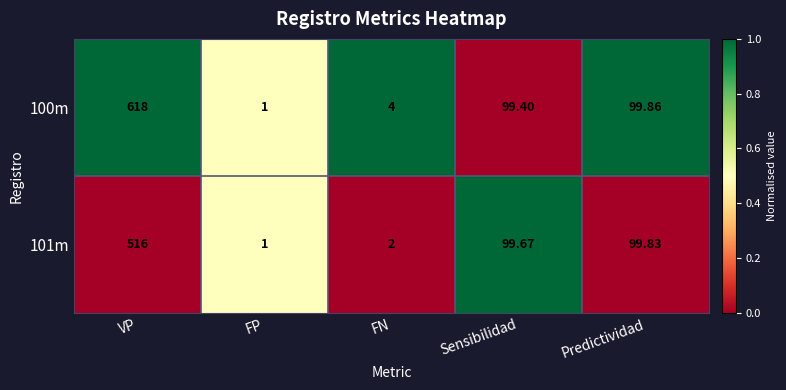

Where does the 101m series first go above 99?

VP